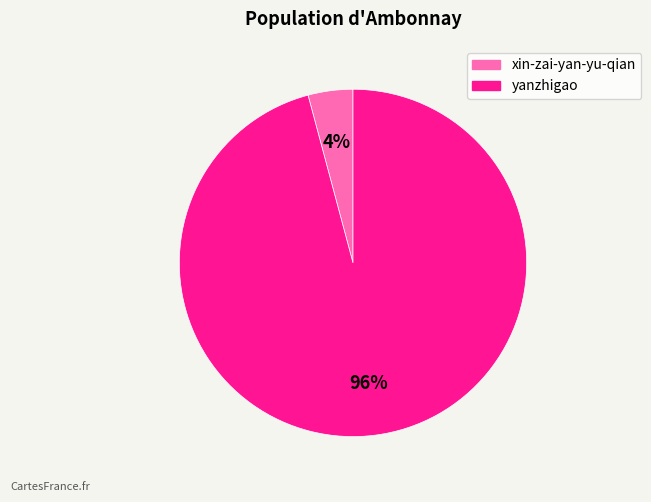

Which category has the biggest portion of the pie?

yanzhigao